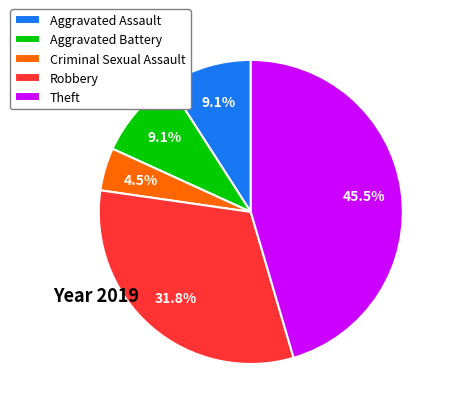

To the nearest percent, what is the combined percentage of Robbery and Aggravated Assault?

41%